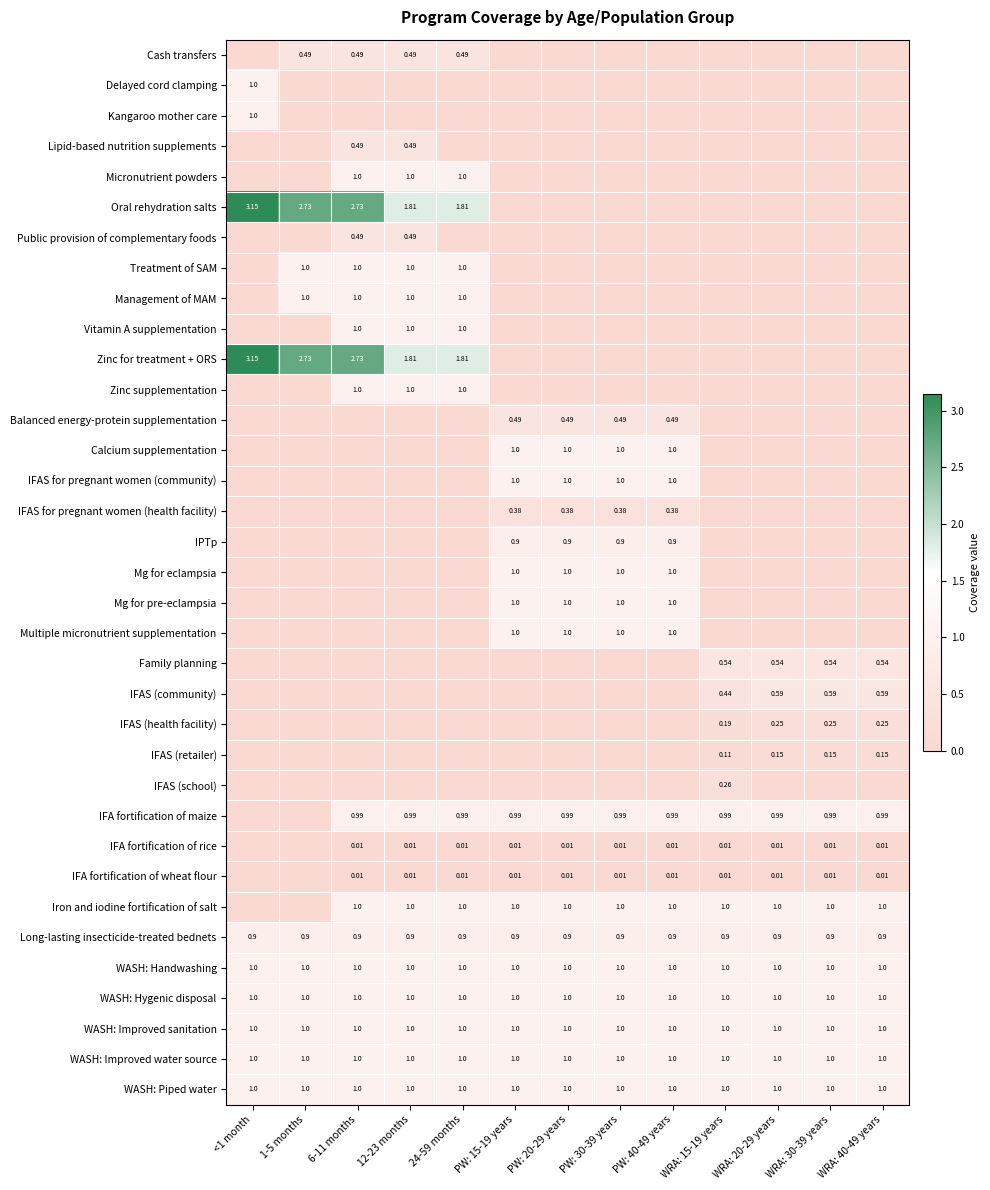

Is the value of WASH: Handwashing at PW: 15-19 years greater than the value of Oral rehydration salts at 6-11 months?

No